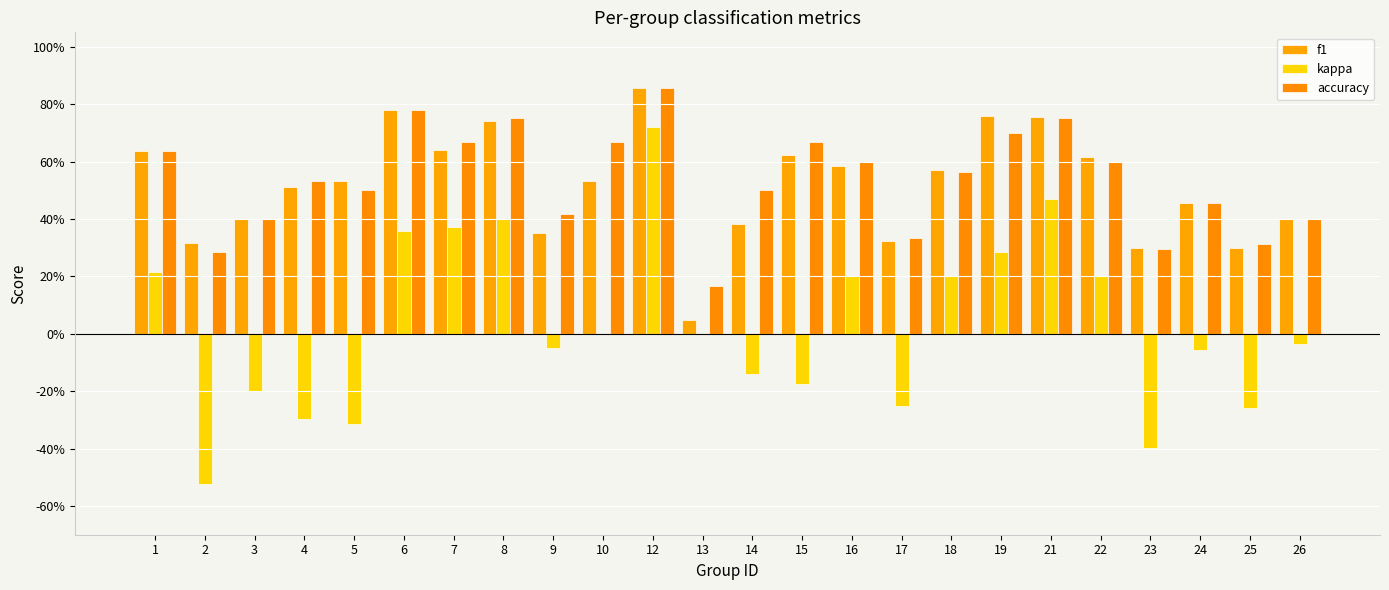

What is the total value across all series at 12?

2.4